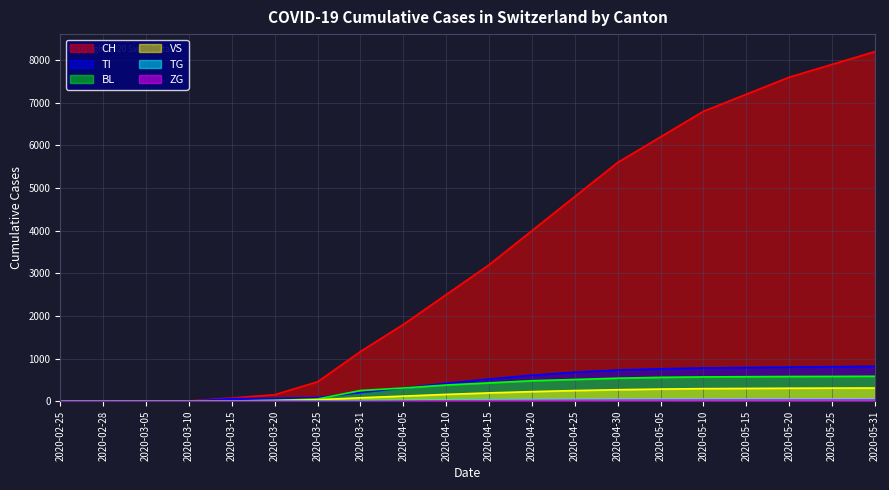

Which has a higher value, 2020-04-10 or 2020-02-28?

2020-04-10